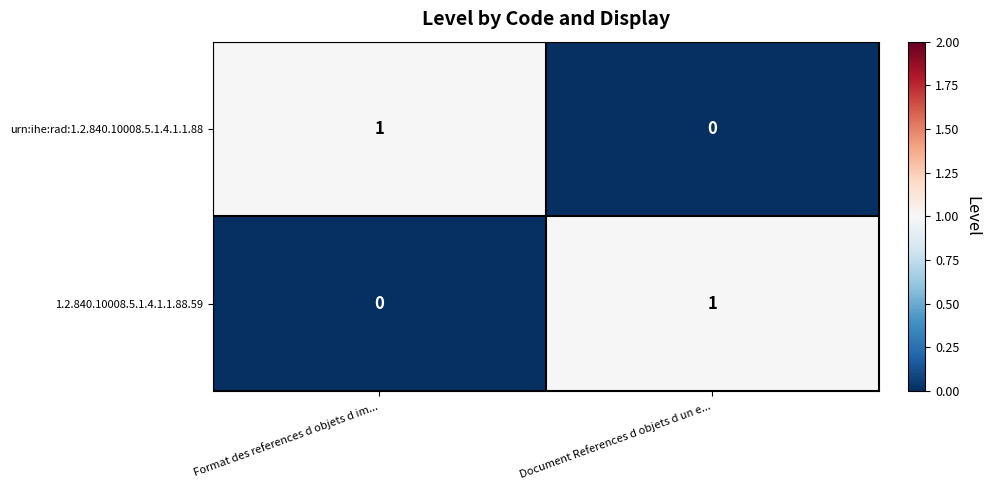

Reading left to right, list all the values displayed in this chart.

urn:ihe:rad:1.2.840.10008.5.1.4.1.1.88: 1	0
1.2.840.10008.5.1.4.1.1.88.59: 0	1